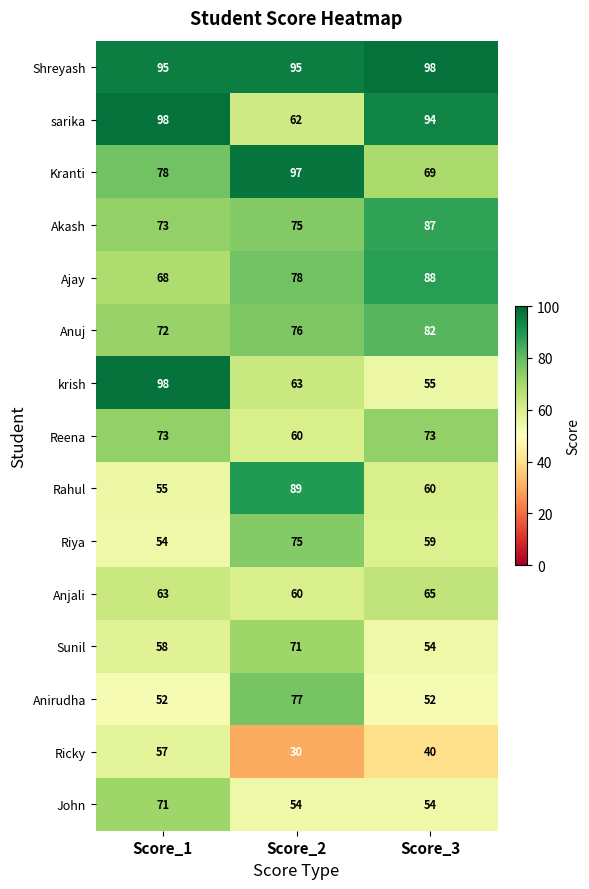

Which series has the largest range (max minus min)?

krish